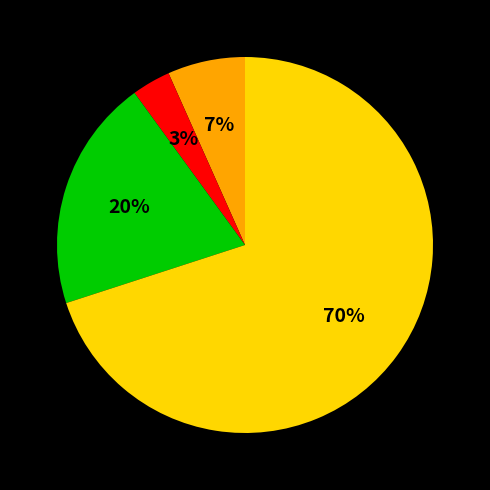

Does any single category account for the majority?

Yes